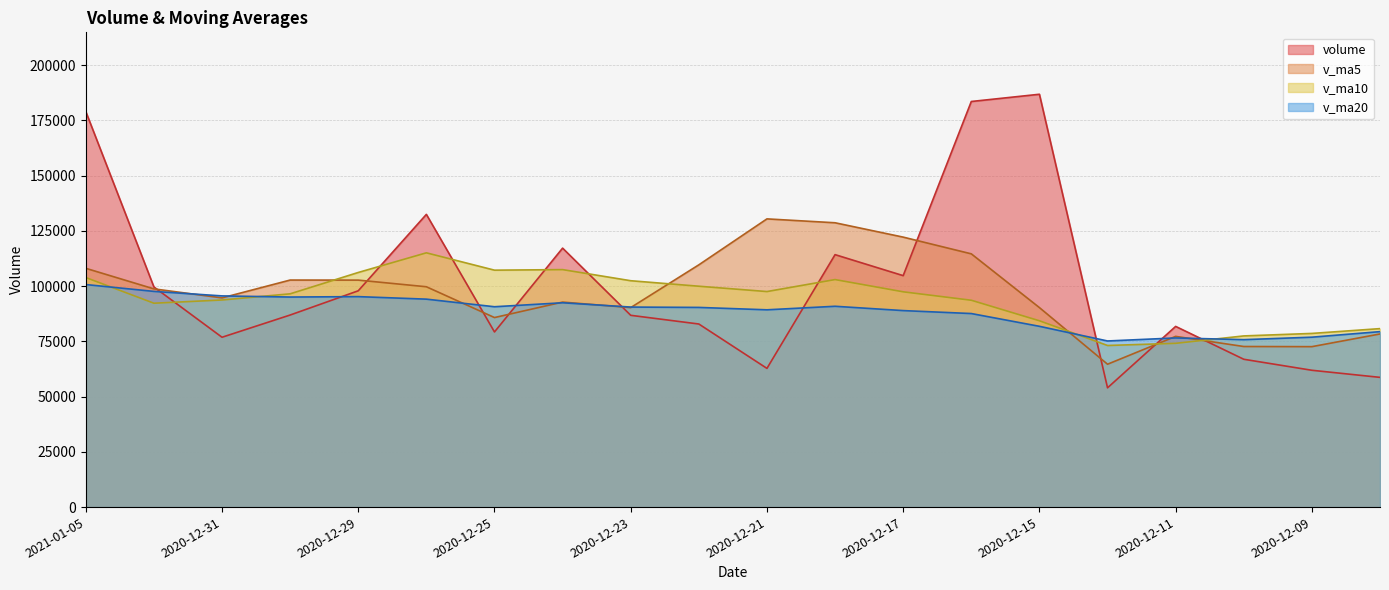

How many data points does each series have?

20